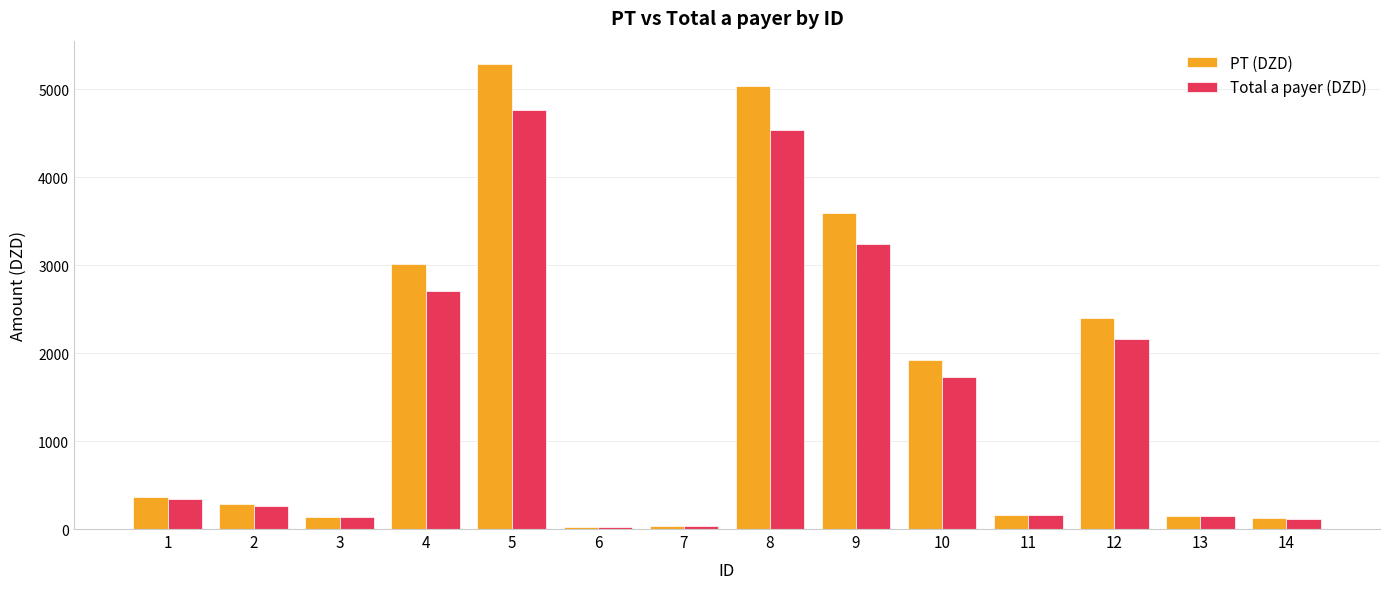

Rank the series by their maximum value, from highest to lowest.

PT (DZD), Total a payer (DZD)